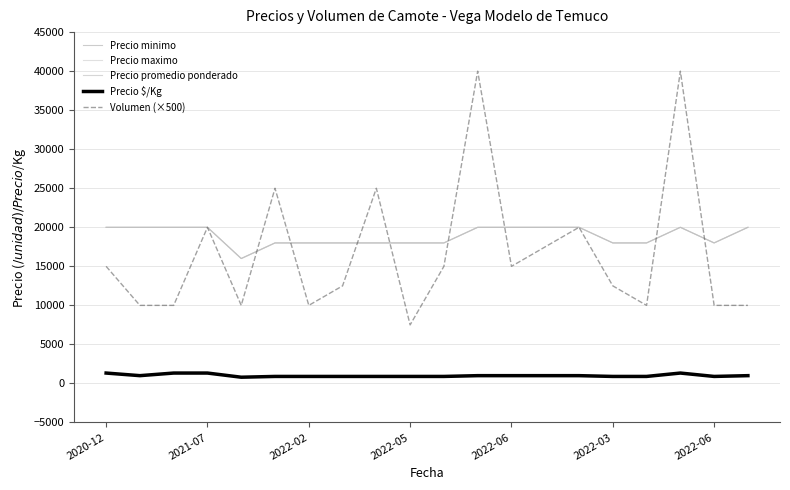

Does the chart have visible grid lines?

Yes